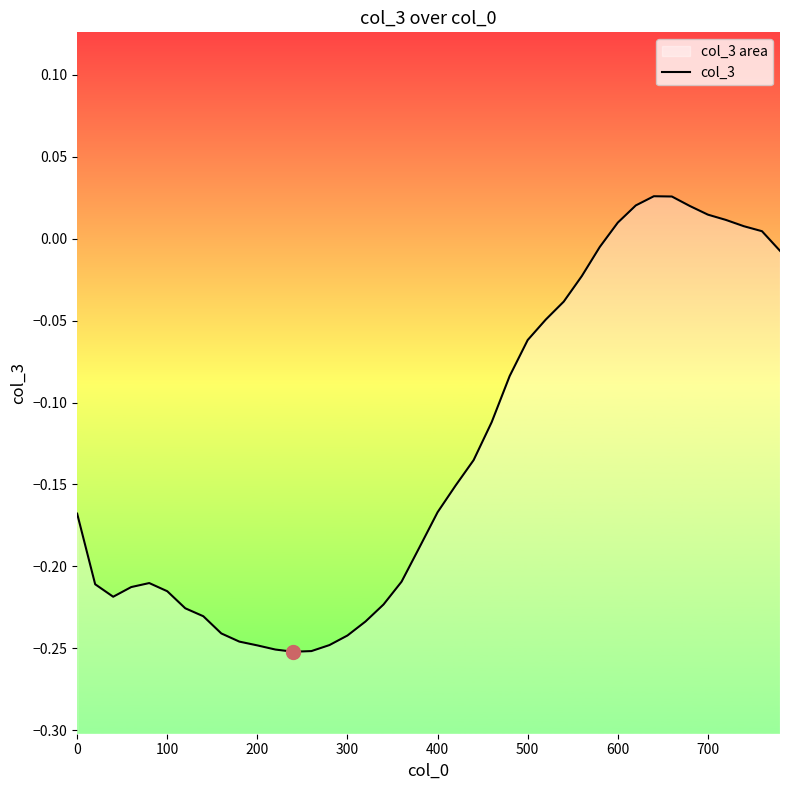

How many points are lower than both their immediate neighbors (excluding endpoints)?

2